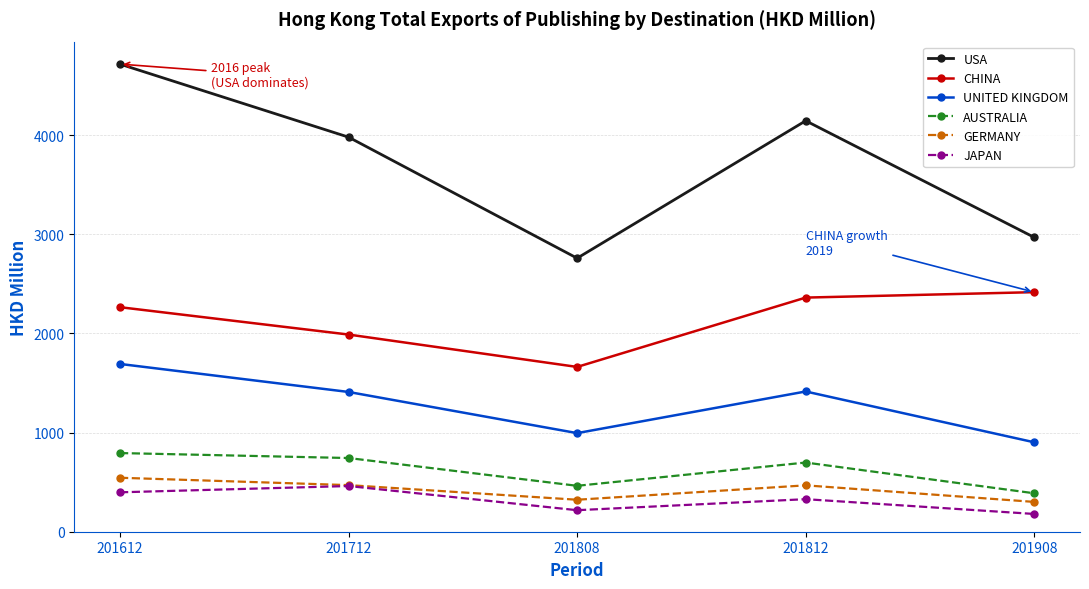

What is the average value of the CHINA series?

2139.1